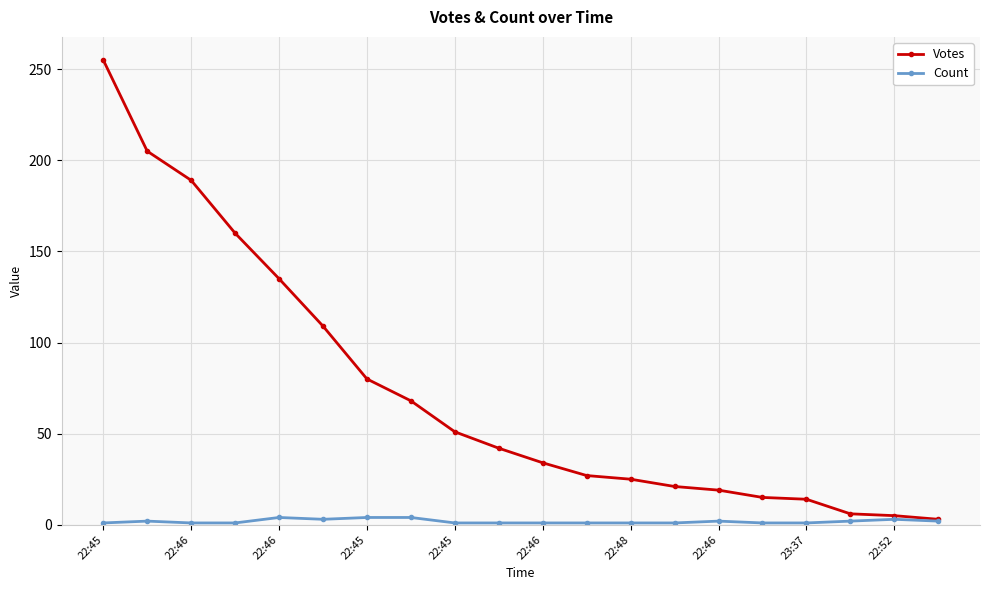

Is this an area chart (filled region under the line)?

No